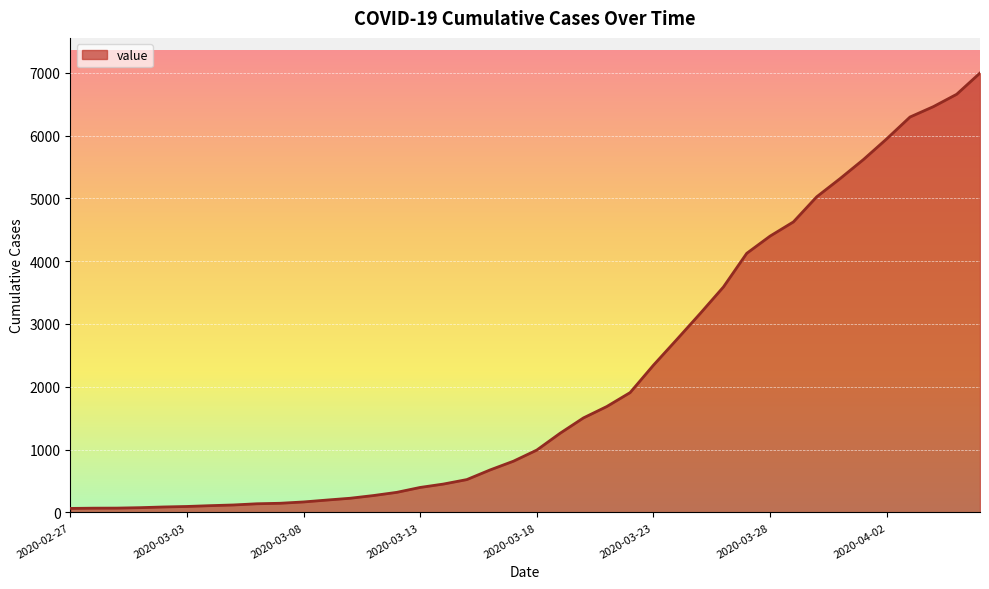

What is the maximum value shown in the chart?

6995